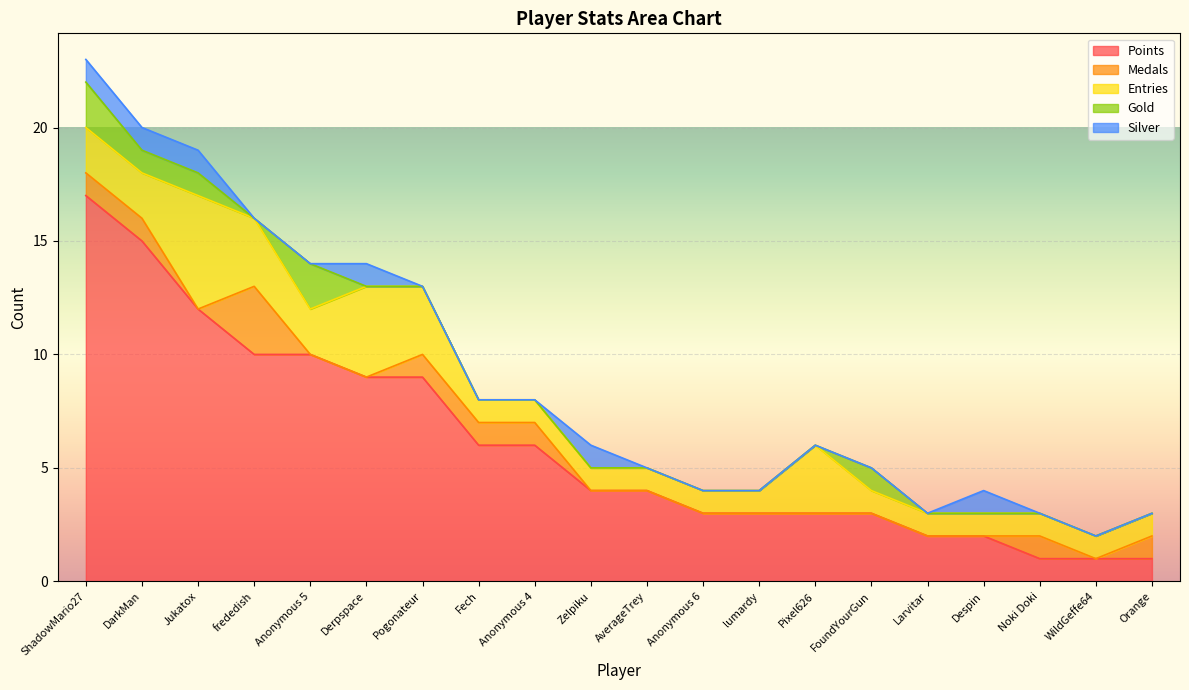

Which series has the largest total across all categories?

Points